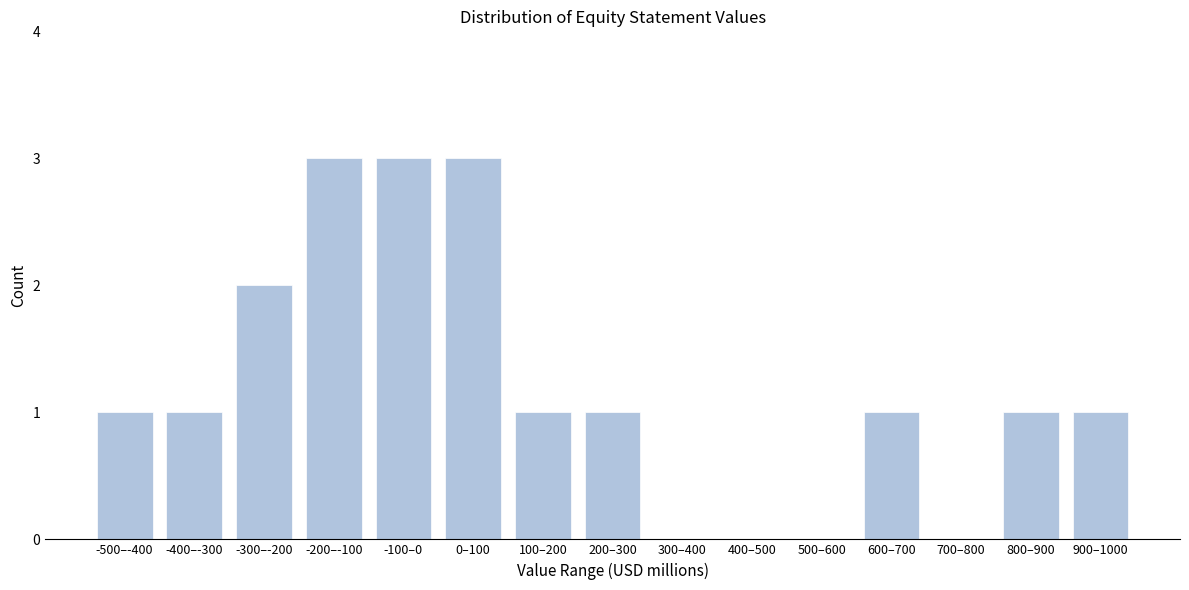

Reading left to right, list all the values displayed in this chart.

-500–-400=1	-400–-300=1	-300–-200=2	-200–-100=3	-100–0=3	0–100=3	100–200=1	200–300=1	300–400=0	400–500=0	500–600=0	600–700=1	700–800=0	800–900=1	900–1000=1